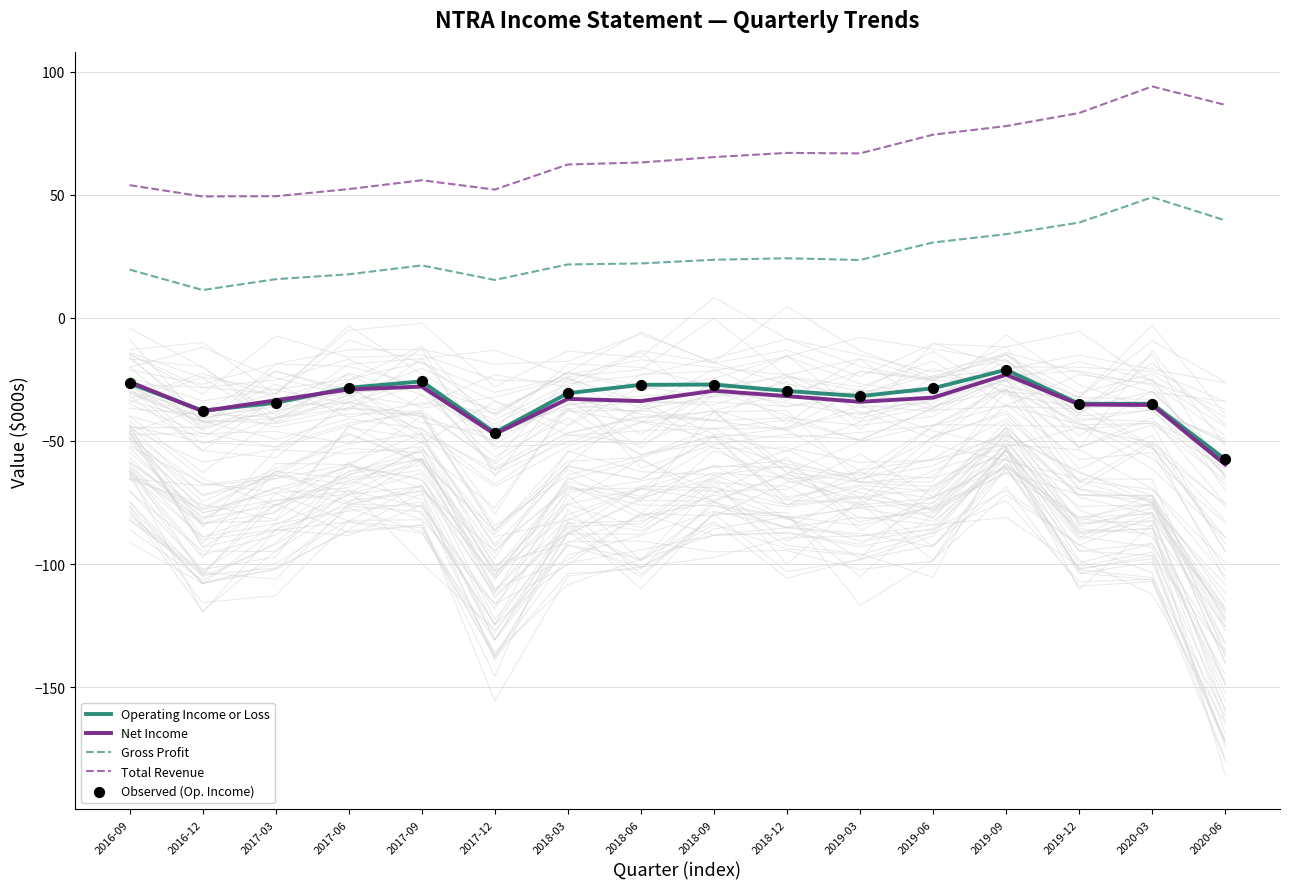

Which series has the largest total across all categories?

Total Revenue